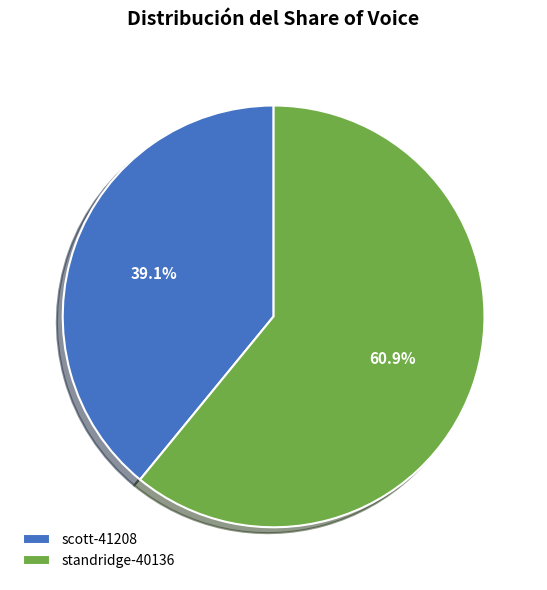

To the nearest percent, what percentage of the pie is scott-41208?

39%